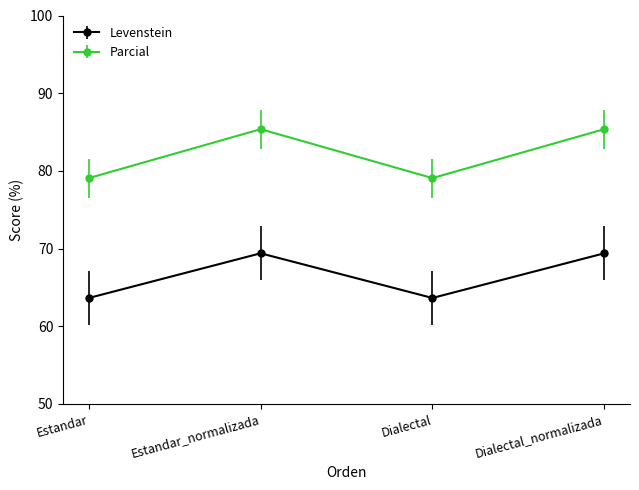

What is the spread (max minus min) of values at Estandar_normalizada?

16.0